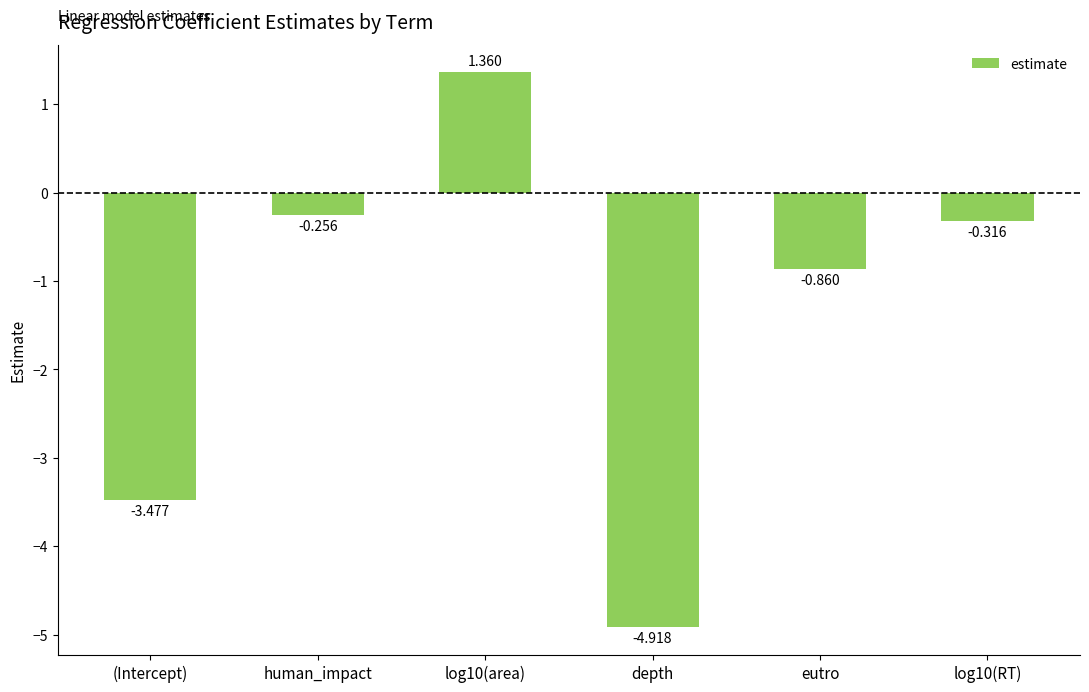

What is the difference between the maximum and minimum values?

6.3